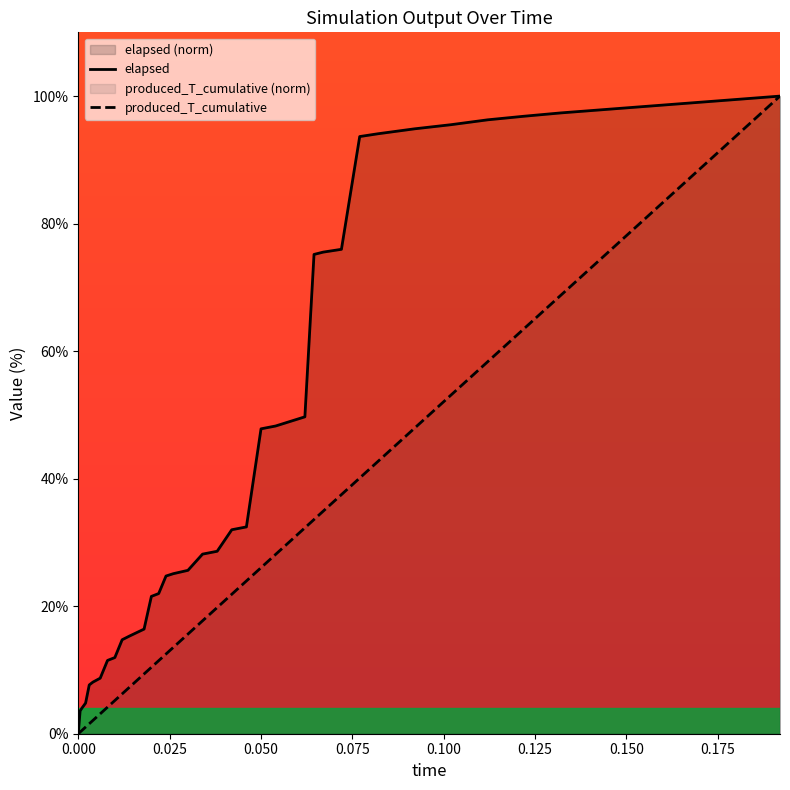

Rank the series by their average value, from highest to lowest.

elapsed, produced_T_cumulative